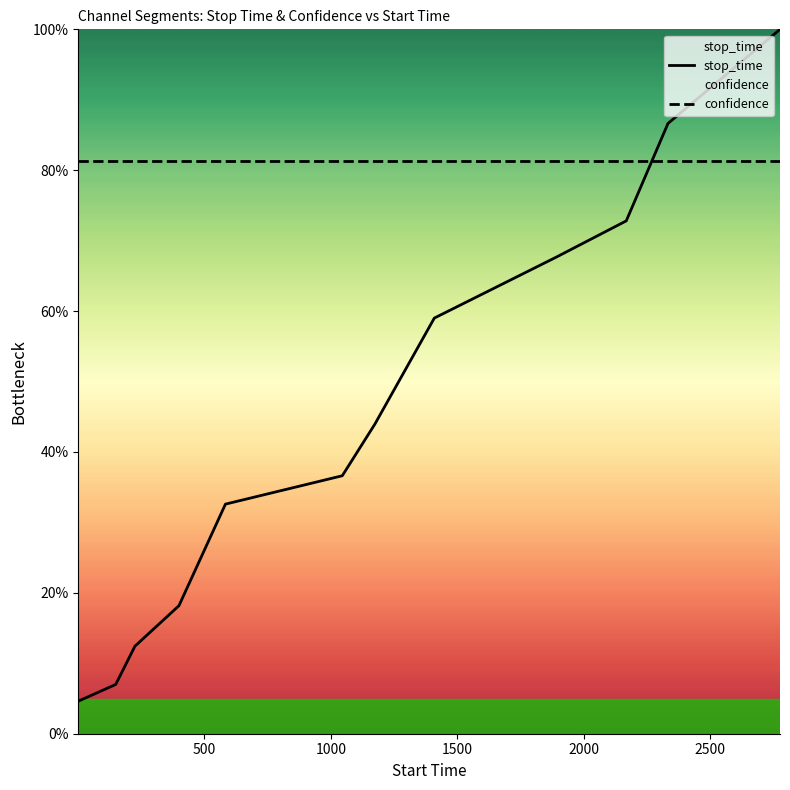

Which series has the widest spread of values?

stop_time